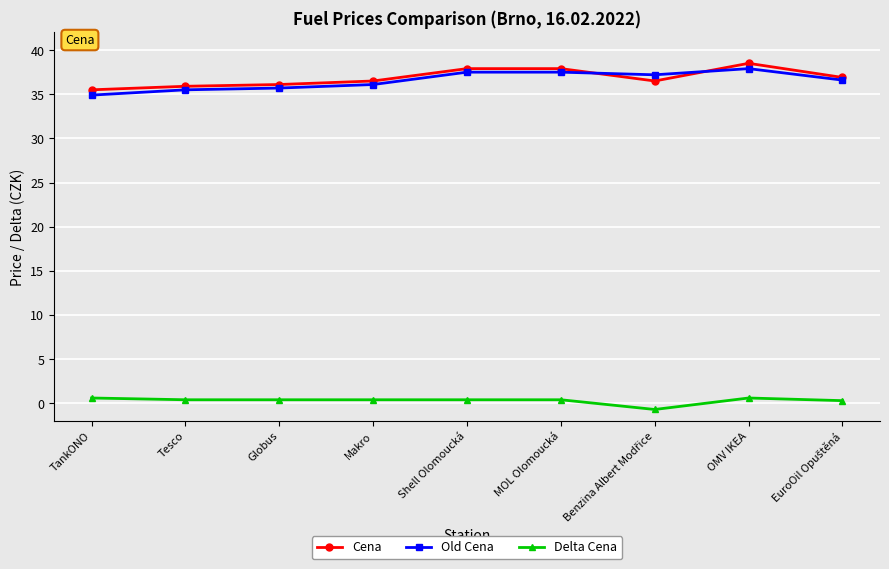

True or false: Delta Cena and Cena cross at least once.

False